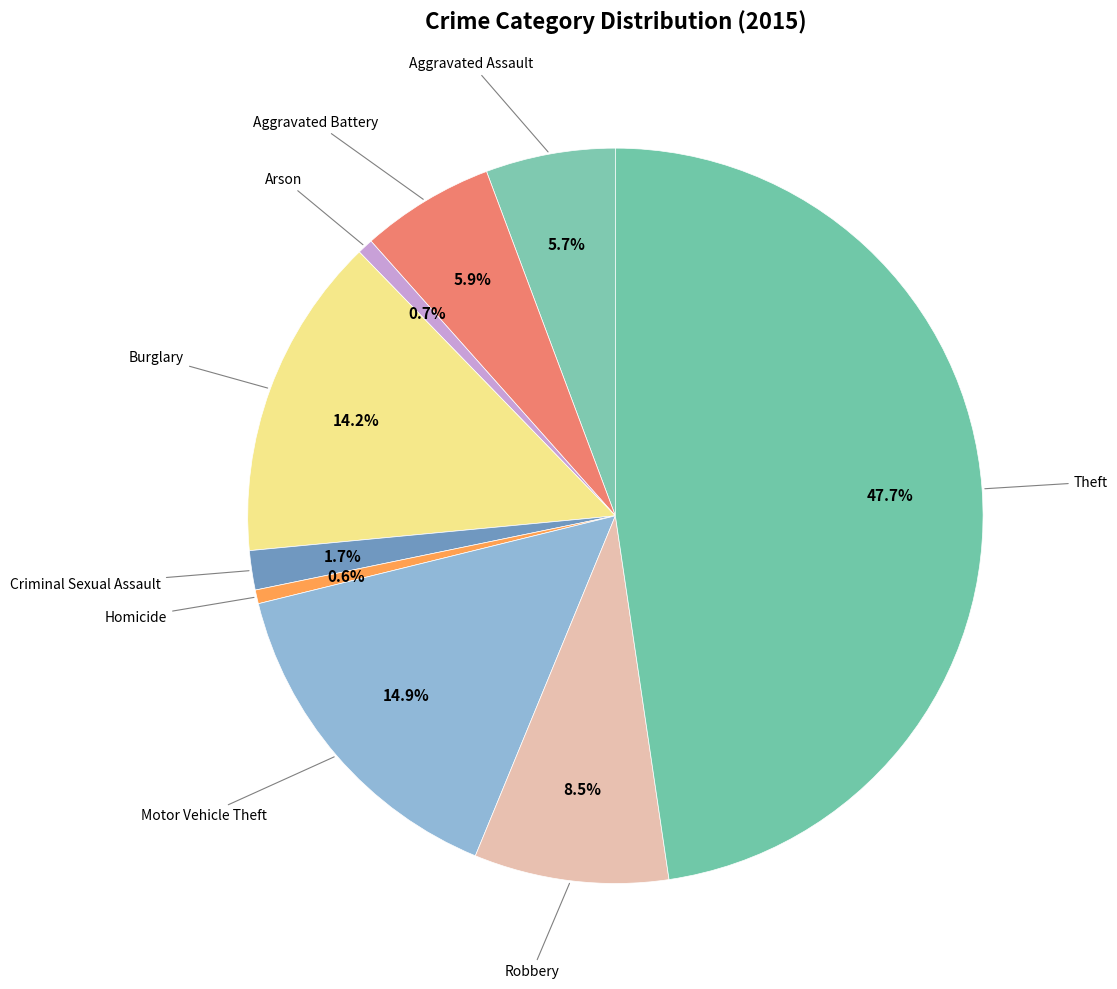

Which category has the smallest portion of the pie?

Homicide